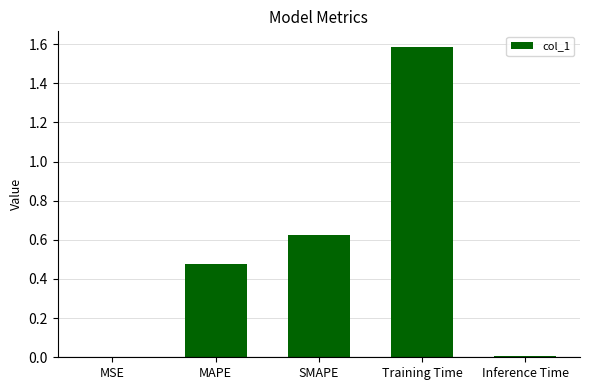

The chart shows a value of 0.0 at Inference Time. True or false?

True